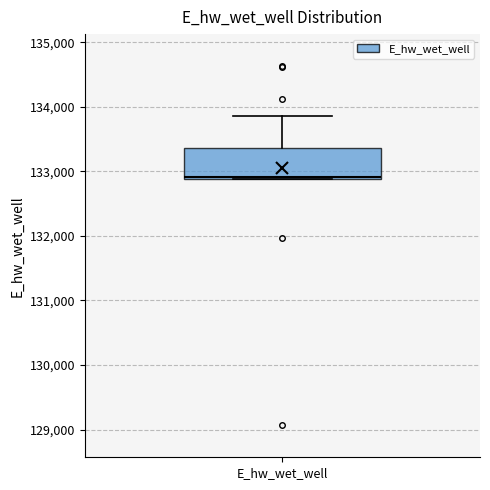

Transcribe this box plot: give where the median line is, the range the box spans, and where the two whiskers end, as read against the y-axis. The values are not printed on the chart, so give them approximately, as read against the axis.

median 132900 (just above the box's lower edge), box 132900 to 133400, whiskers 132900 to 133900